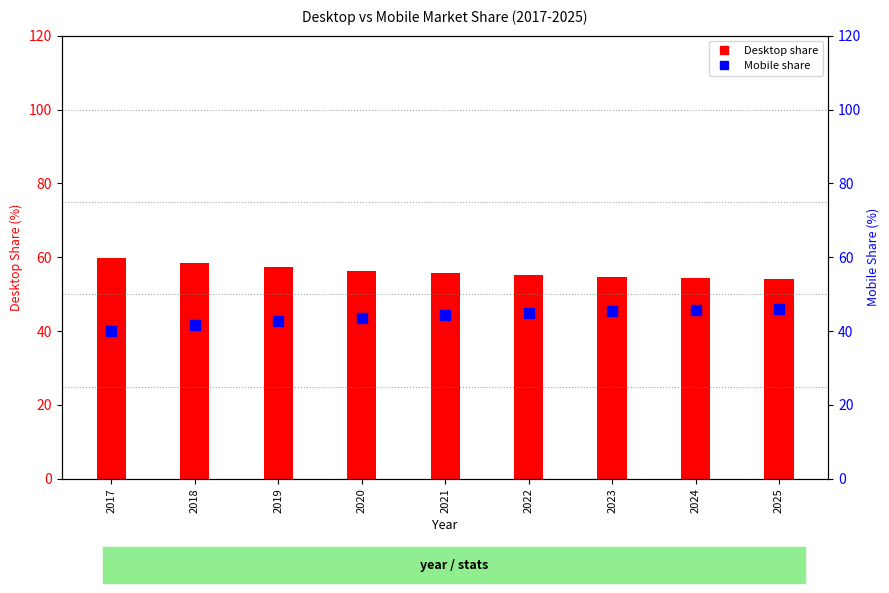

Which series has the widest spread of Y values?

Desktop